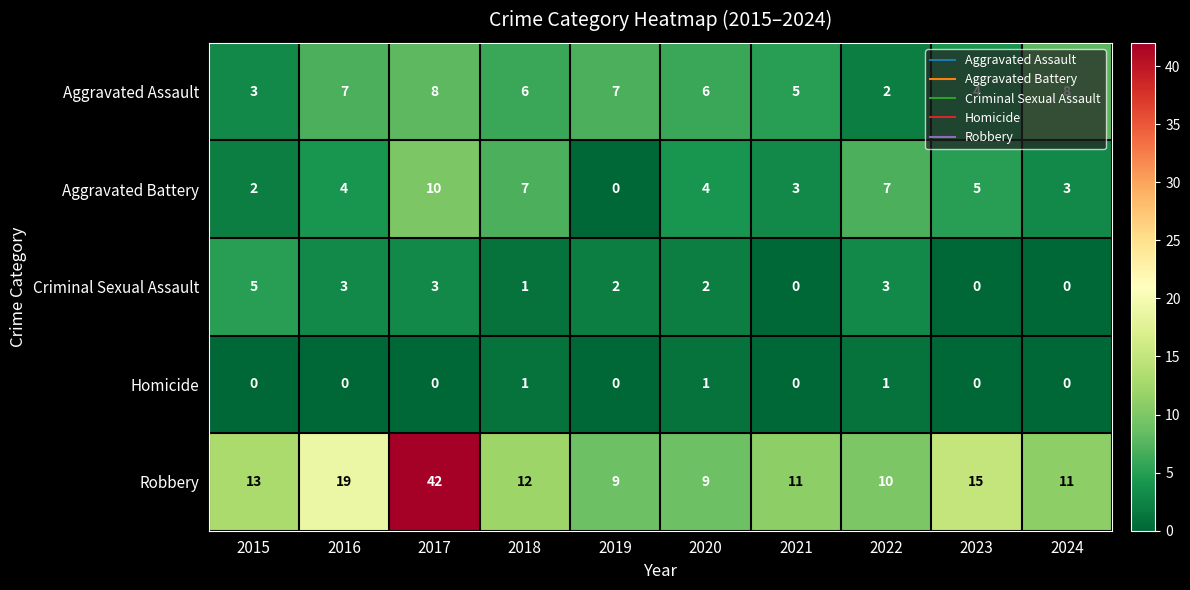

Count the Criminal Sexual Assault values in the range 0 to 3.

9